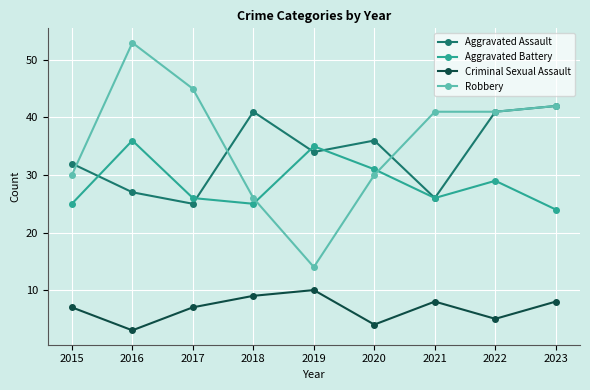

Which category has the lowest value across all series?

2016